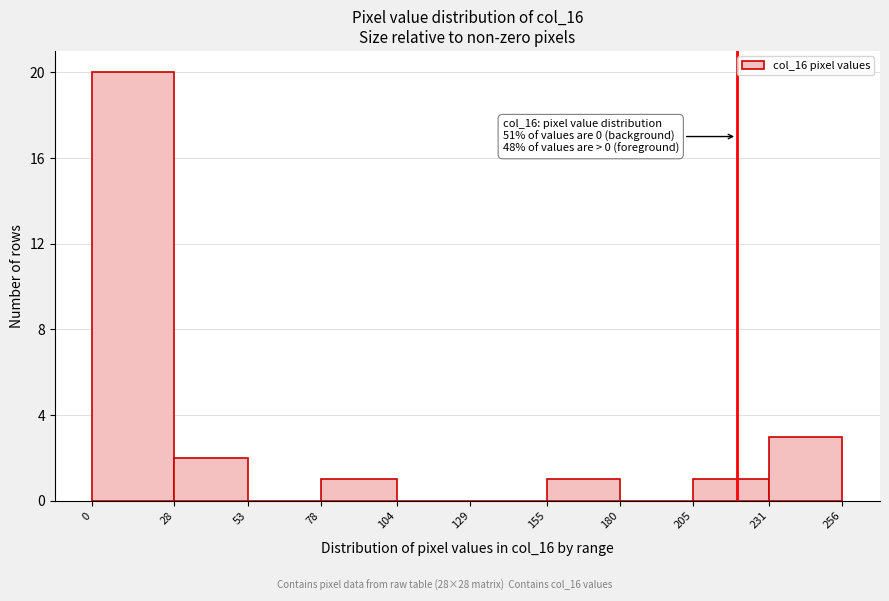

Which range on the x-axis has the tallest bar?

0 to 28